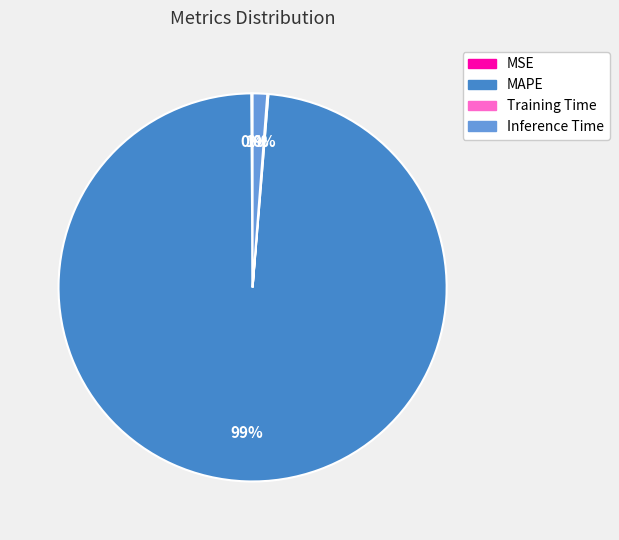

To the nearest percent, what is the combined percentage of Inference Time and MAPE?

100%